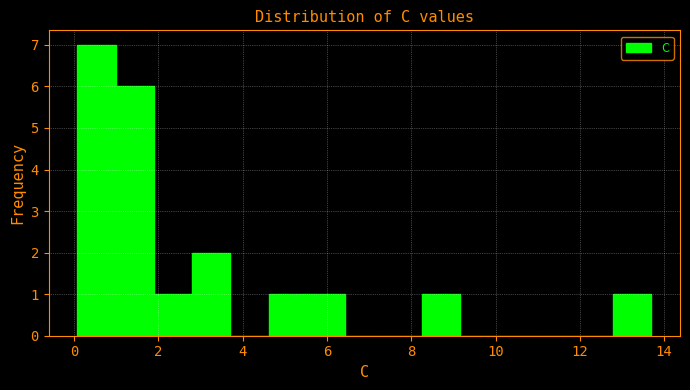

Over which range of the x-axis is the bar tallest?

0.0 to 1.0